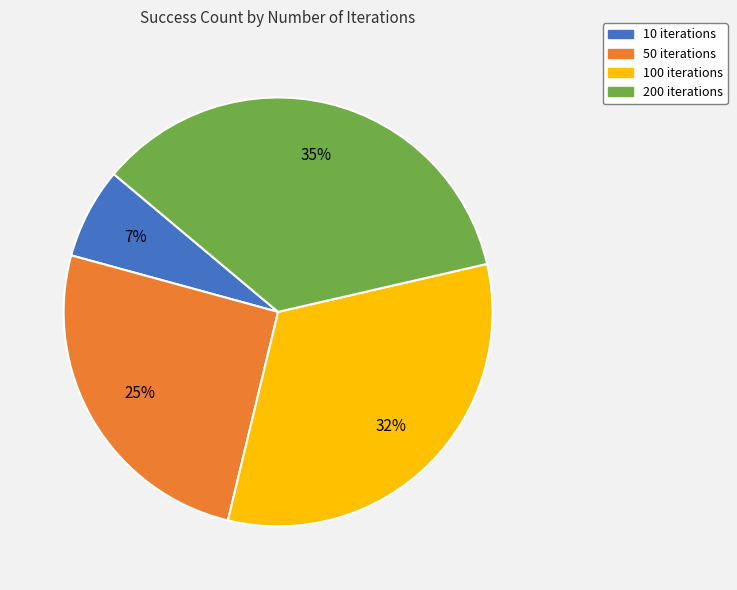

Approximately how many times larger is the value at 100 iterations compared to 200 iterations?

0.9